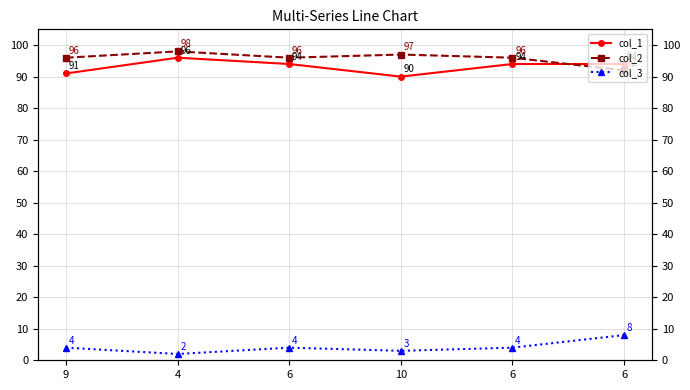

Which category has the highest value across all series?

4